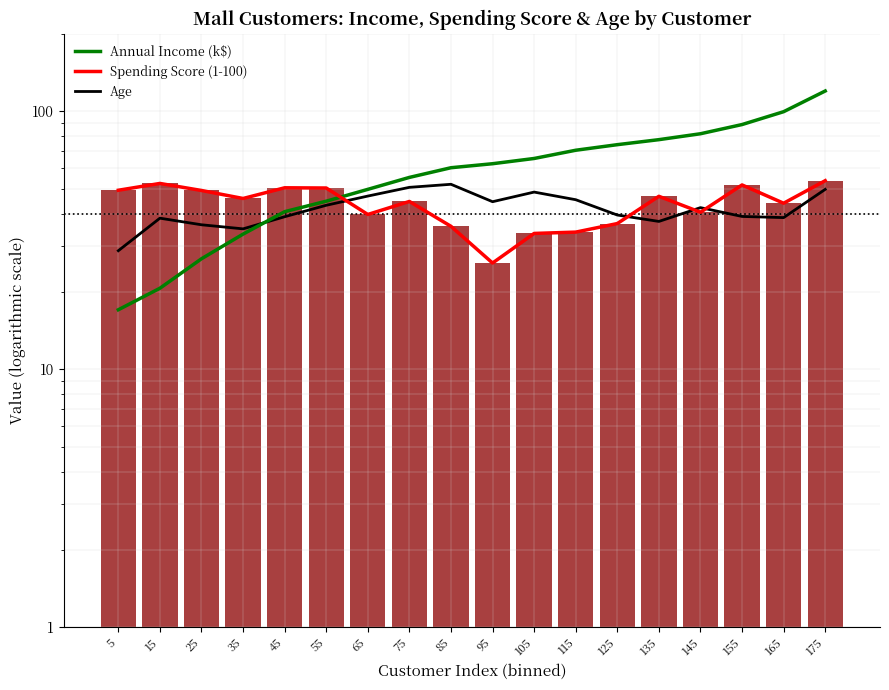

Does the chart contain any negative values?

No